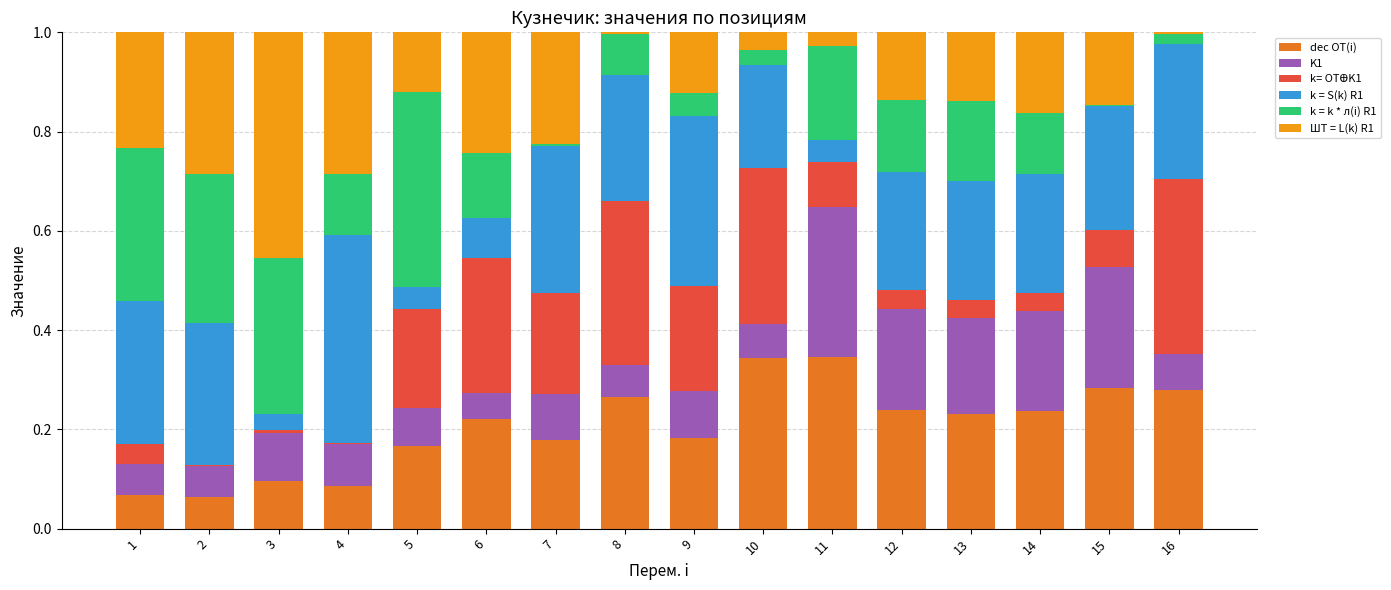

True or false: dec OT(i) has a value of 0.3 at 16.

True